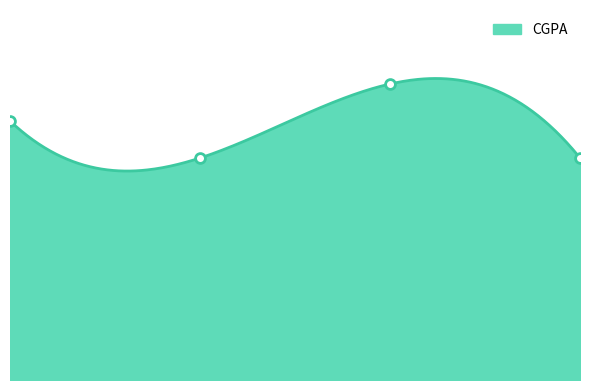

What is the ratio of the value at 0.0 to the value at 2.0?

0.9